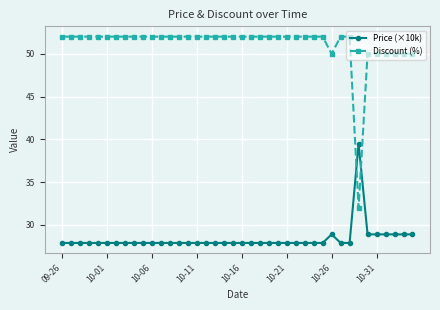

What is the value of the Discount (%) point at the 29th from the left?

52.0